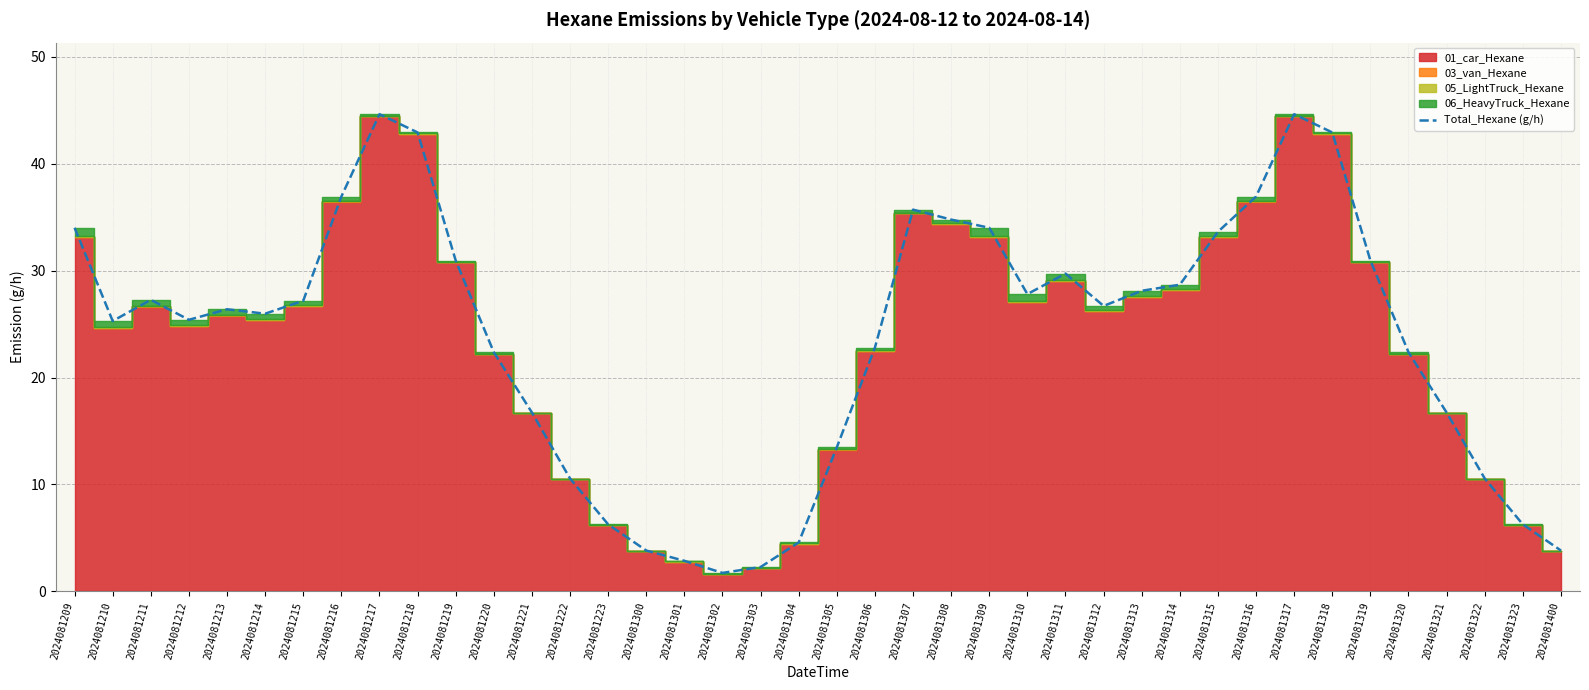

What is the ratio of the value at 2024081301 to the value at 2024081213?

0.1